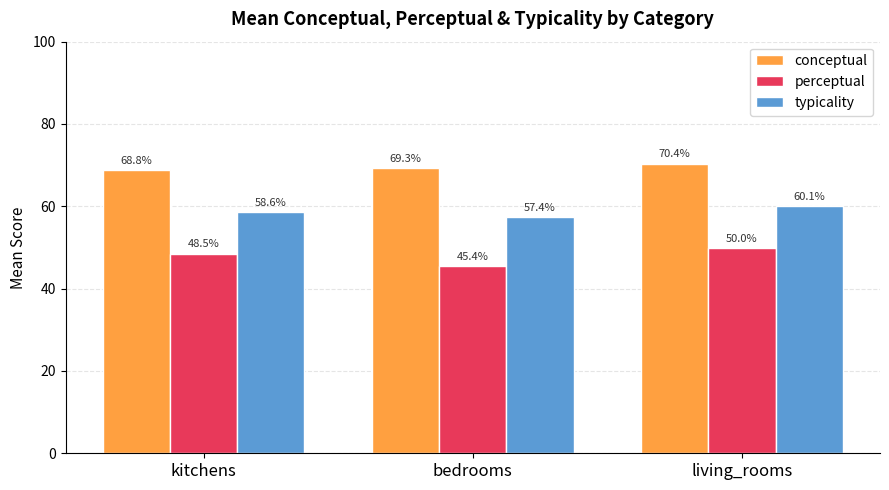

Reading left to right, transcribe all the data shown in this chart.

conceptual: kitchens=68.8	bedrooms=69.3	living_rooms=70.4
perceptual: kitchens=48.5	bedrooms=45.4	living_rooms=50.0
typicality: kitchens=58.6	bedrooms=57.4	living_rooms=60.1